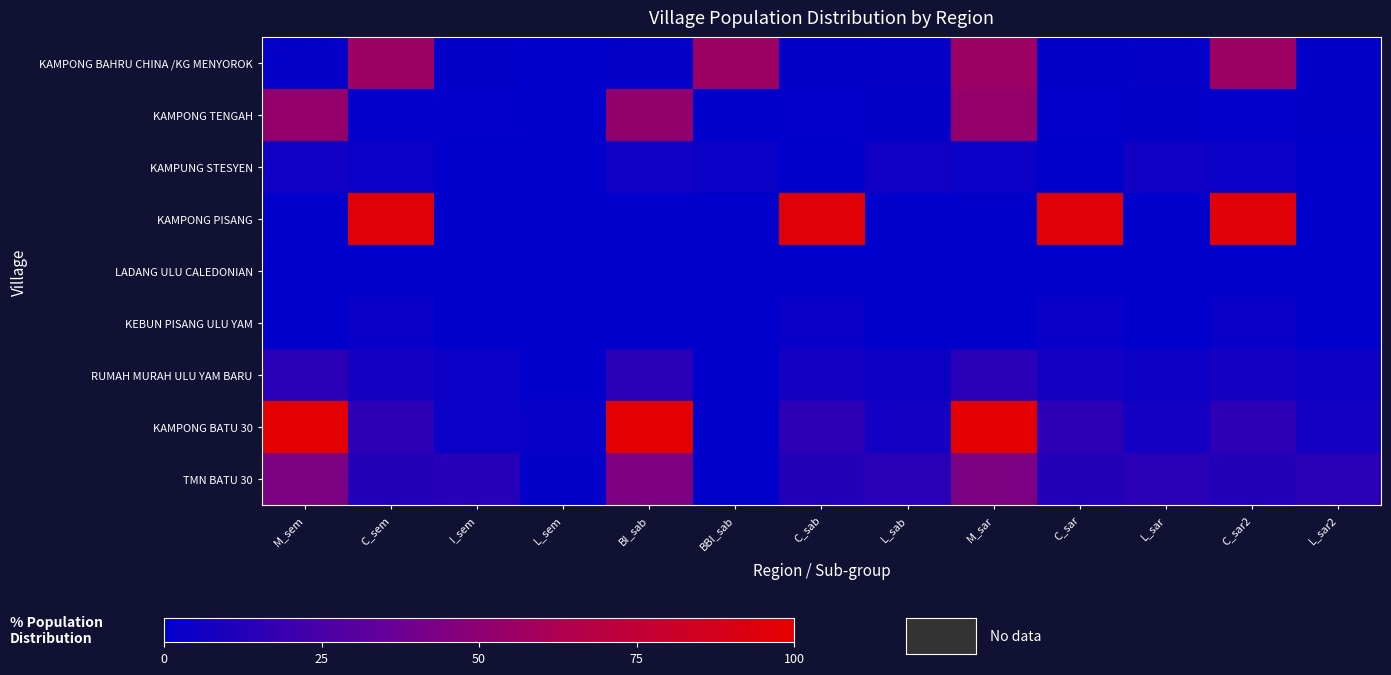

At C_sem, list the series in order from largest to smallest.

KAMPONG PISANG, KAMPONG BAHRU CHINA /KG MENYOROK, KAMPONG BATU 30, TMN BATU 30, RUMAH MURAH ULU YAM BARU, KAMPUNG STESYEN, KEBUN PISANG ULU YAM, KAMPONG TENGAH, LADANG ULU CALEDONIAN